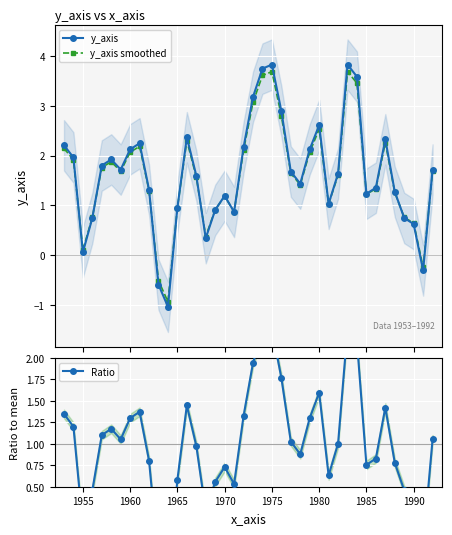

List the series in order of their peak value, lowest first.

Ratio, y_axis smoothed, y_axis